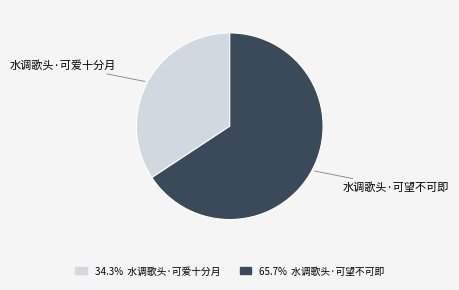

Is there any slice that represents more than half of the pie?

Yes